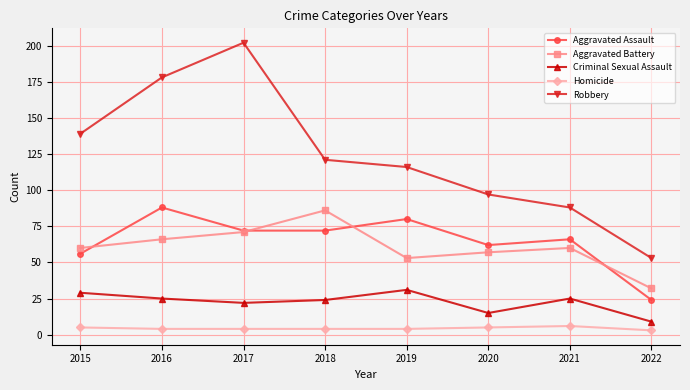

What is the average value of the Homicide series?

4